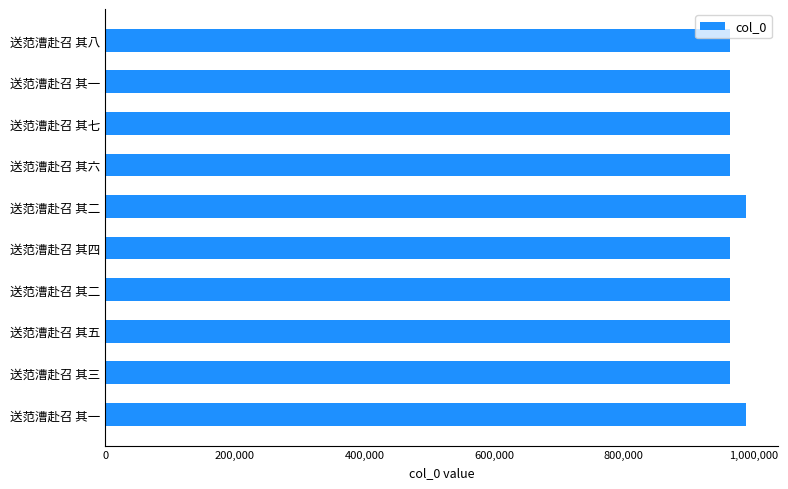

How many bars are there in total?

10